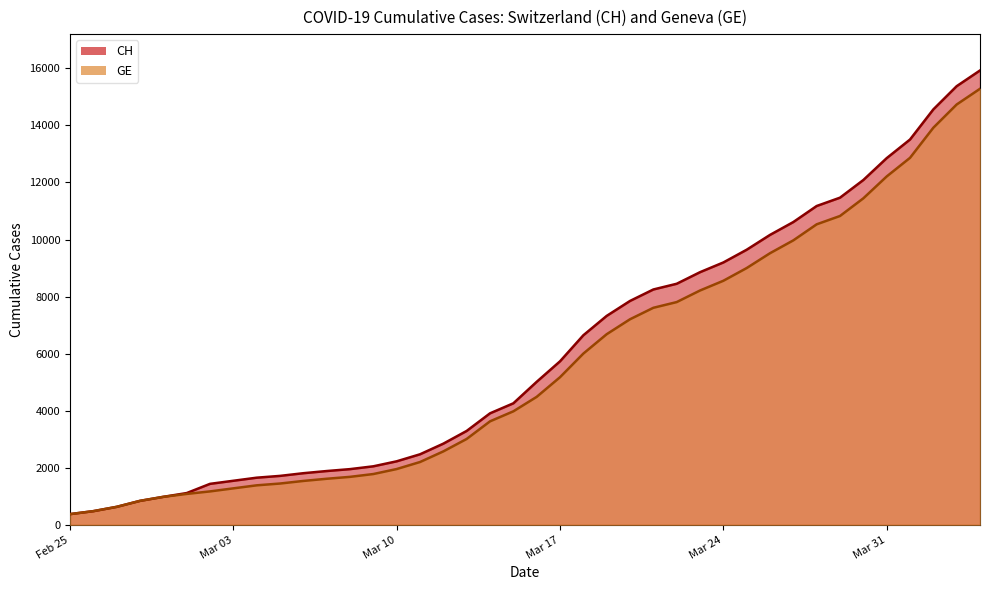

Which series has the widest spread of values?

CH